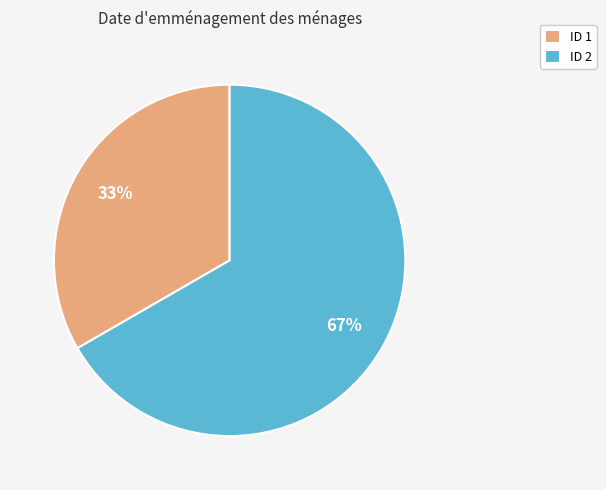

Rank the categories by value from lowest to highest.

ID 1, ID 2